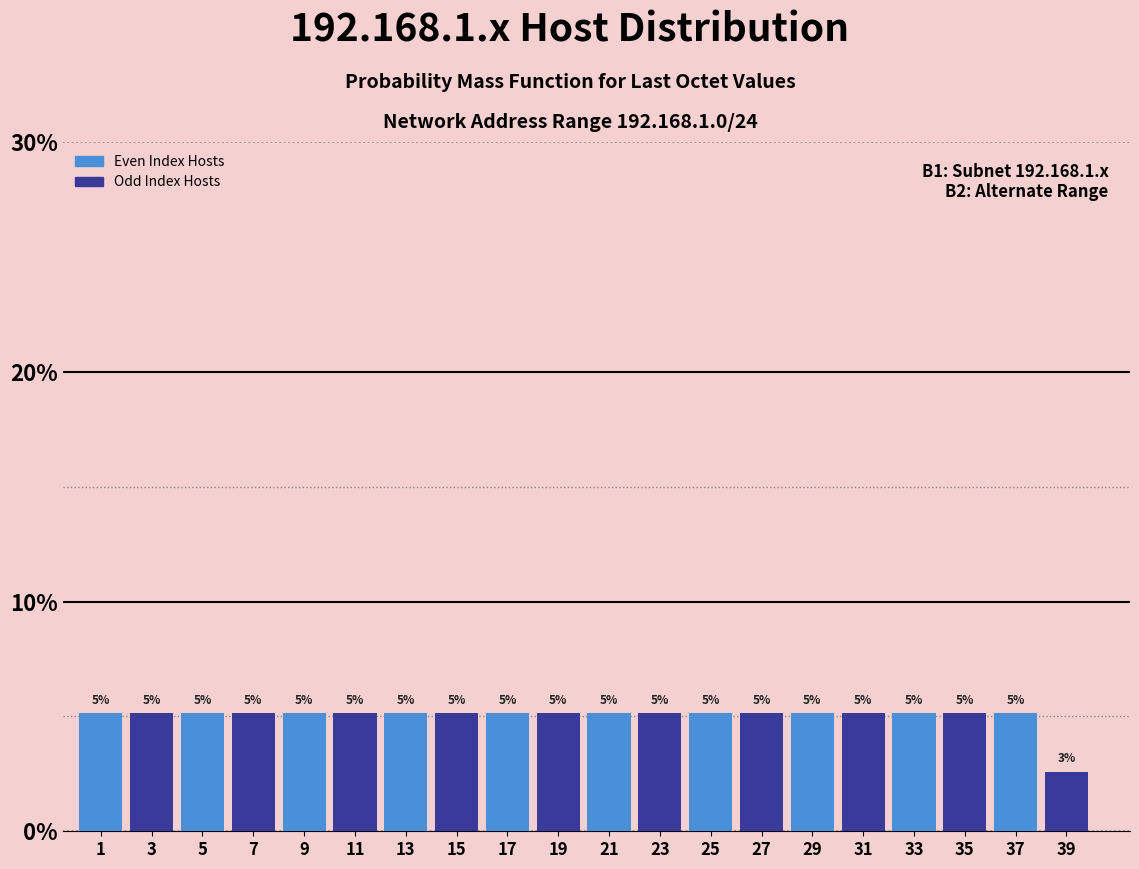

Does the chart contain any negative values?

No